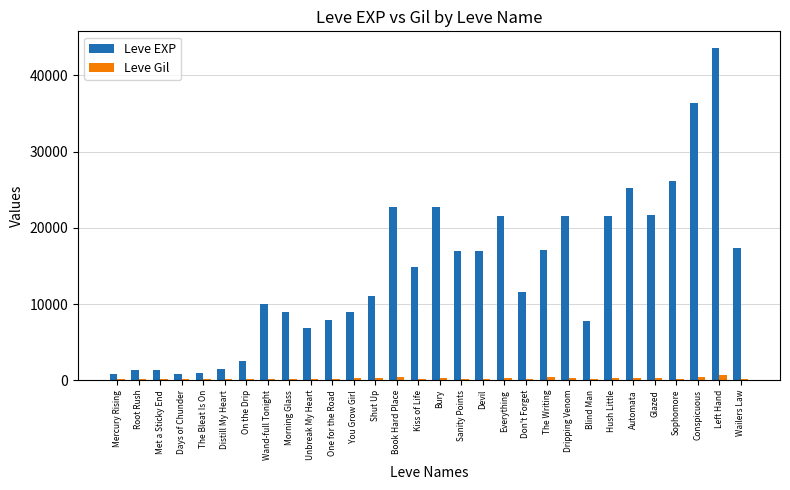

What are all the series names shown in the legend?

Leve EXP, Leve Gil